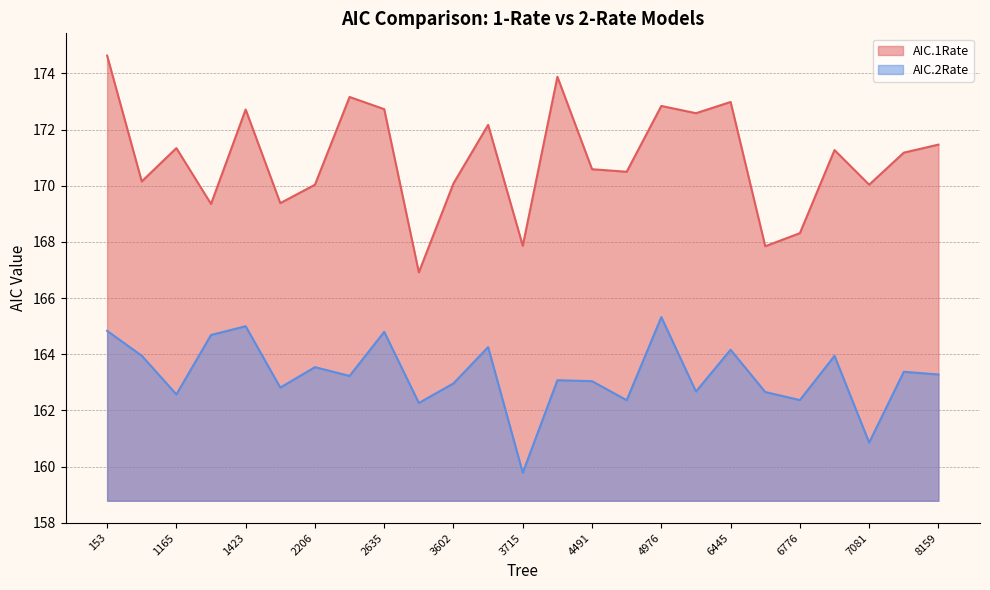

What is the difference between the maximum and minimum values in the AIC.2Rate series?

5.5